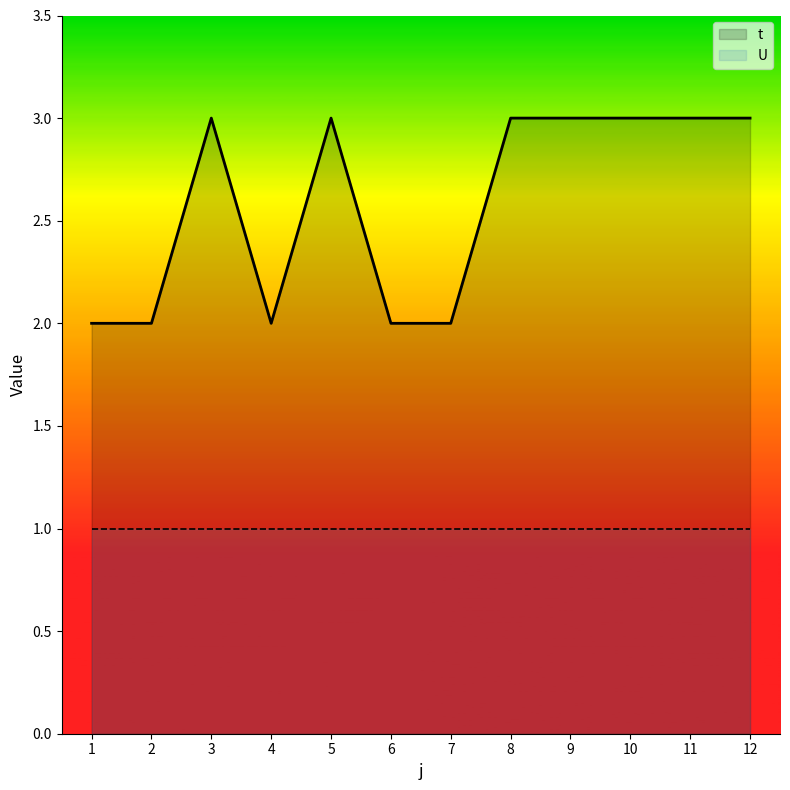

What is the sum of all values?

31